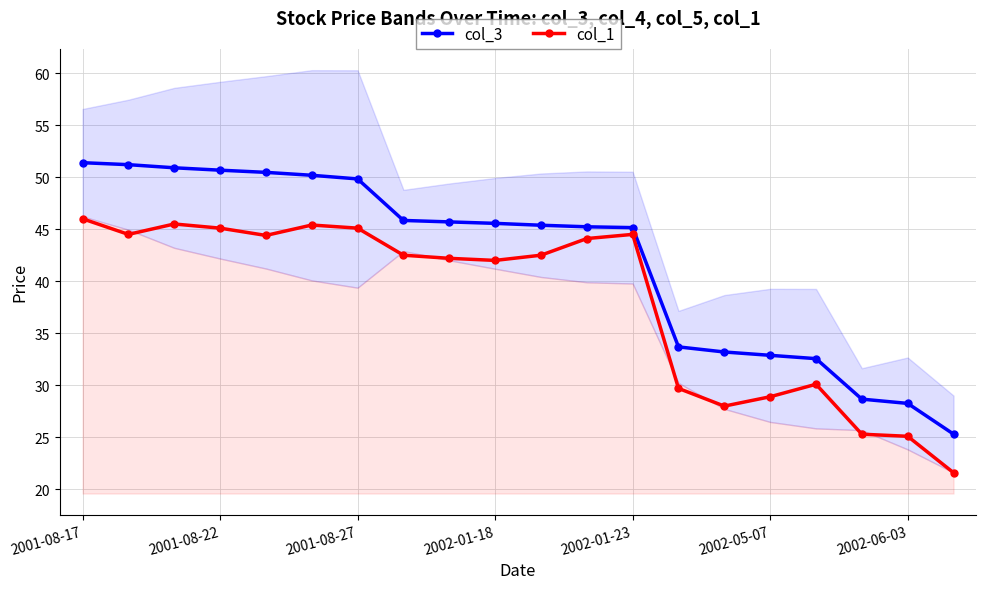

True or false: col_1 and col_3 intersect in this chart.

False